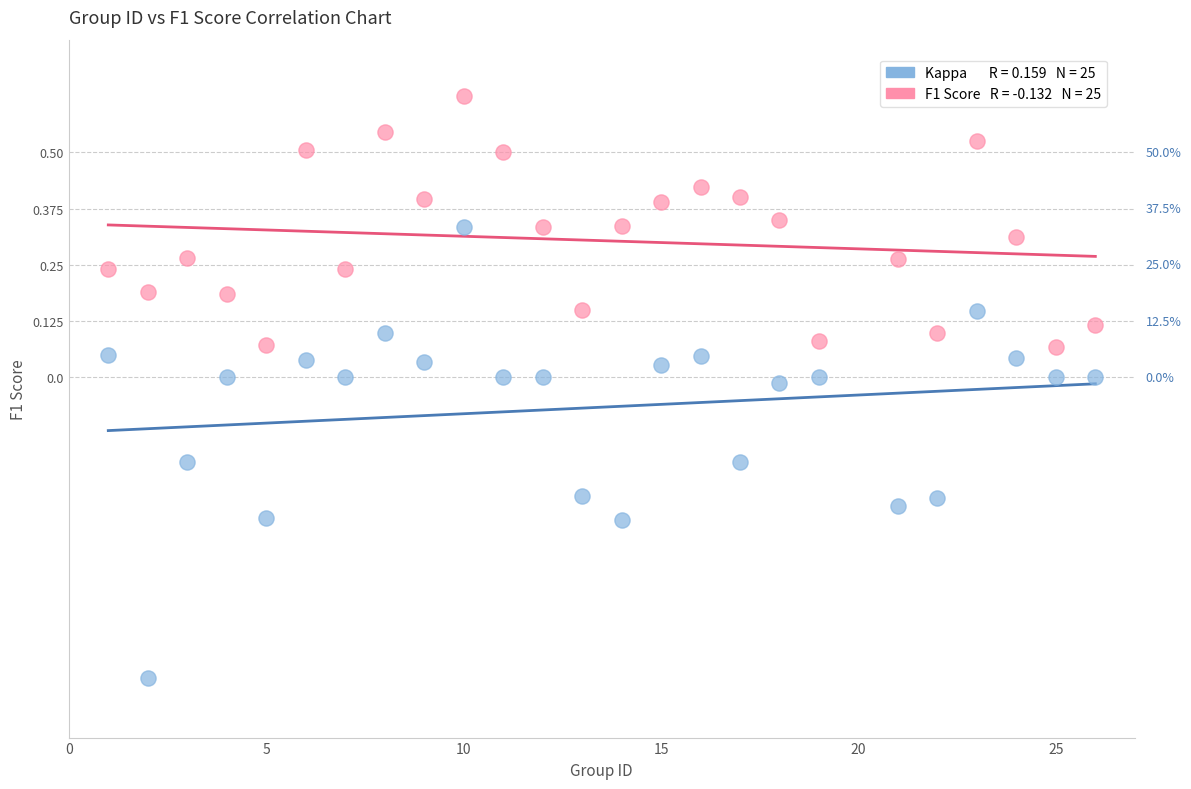

Across all data points, what is the range of Y values (max minus min)?

1.3